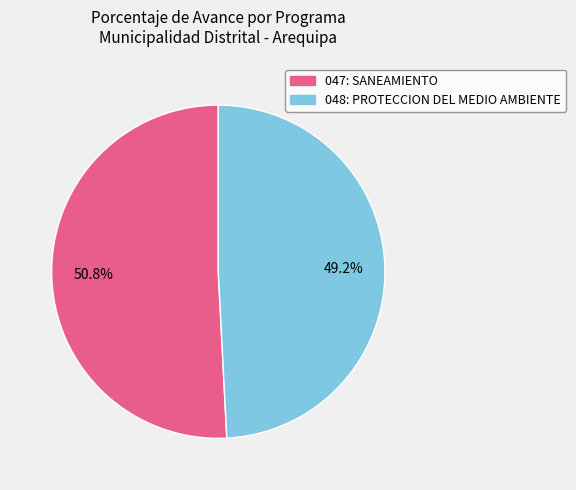

Which slice is the largest?

047: SANEAMIENTO